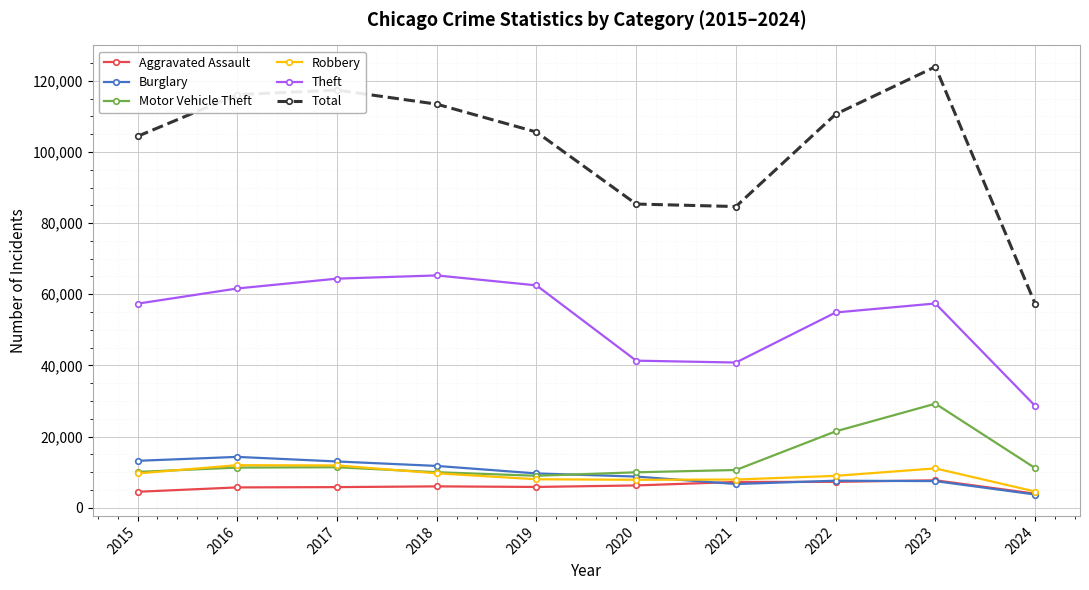

How many series are shown in this chart?

6